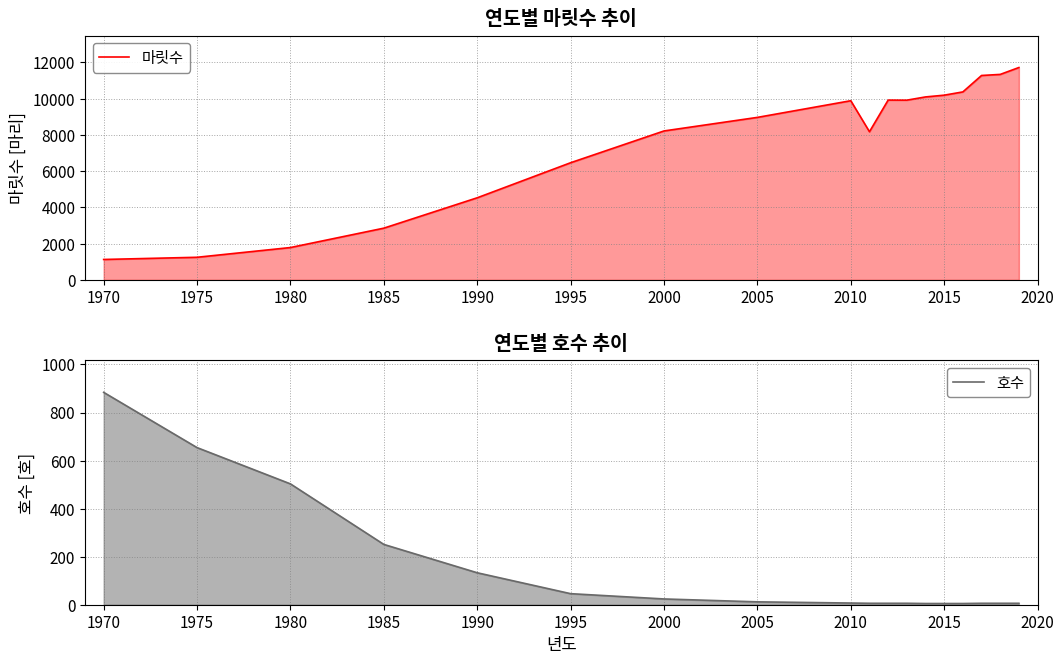

At 1980, list the series in order from largest to smallest.

마릿수, 호수